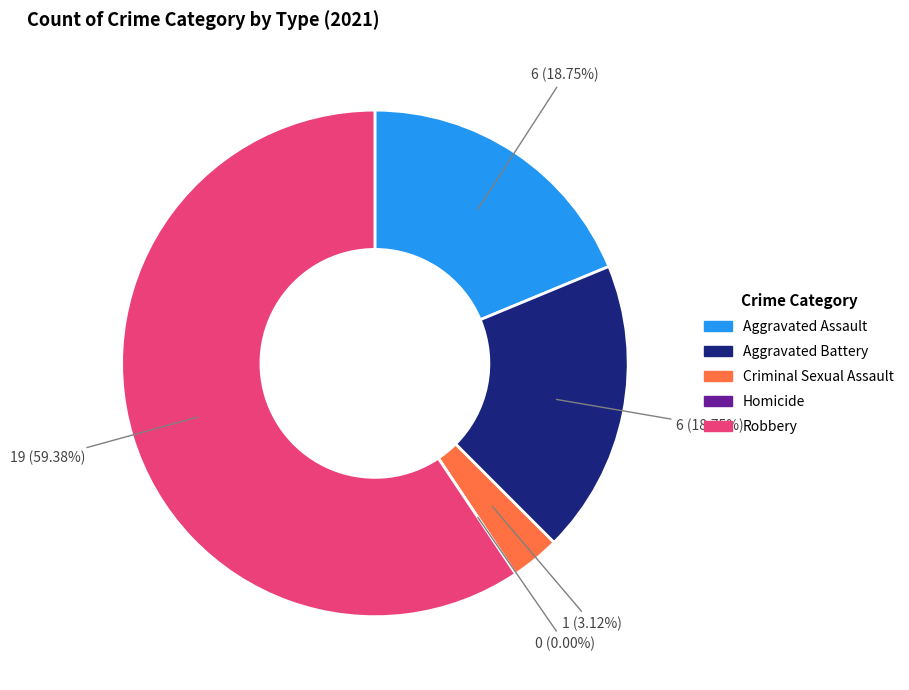

To the nearest percent, what percentage of the pie is Aggravated Assault?

19%